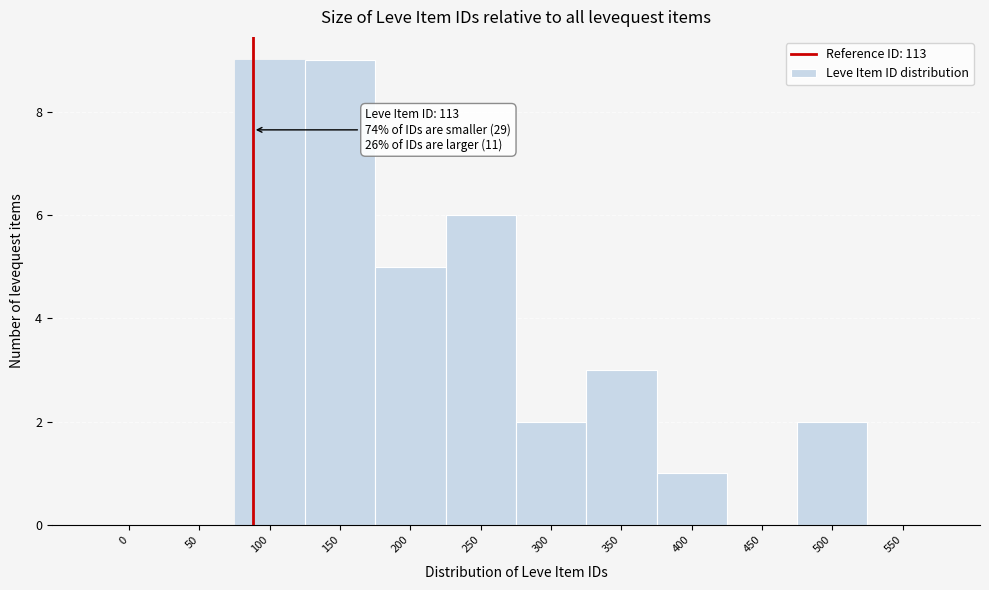

Reading left to right, list all the values displayed in this chart.

0=0	50=0	100=9	150=9	200=5	250=6	300=2	350=3	400=1	450=0	500=2	550=0